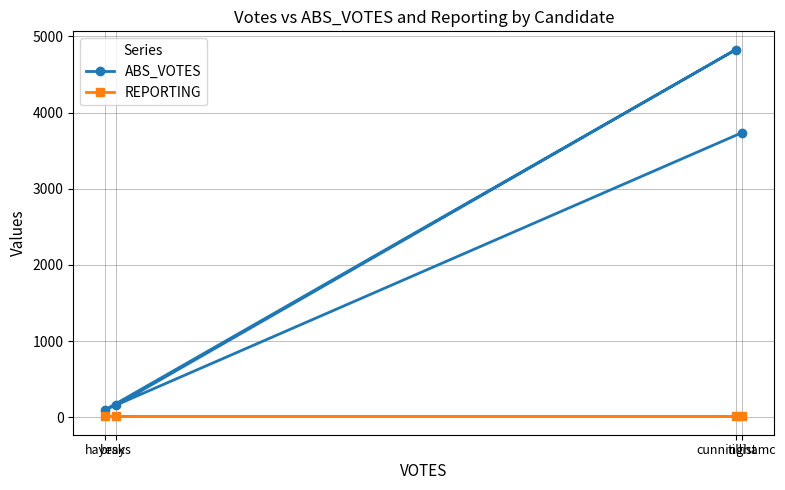

What is the sum of the ABS_VOTES values at hayesk and cunninghamc?

4924